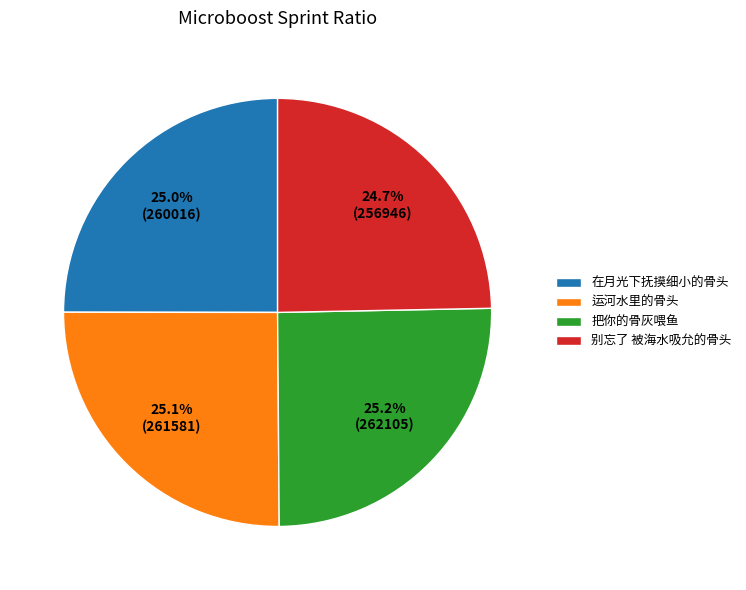

What percentage do 运河水里的骨头 and 把你的骨灰喂鱼 together represent?

50.3%